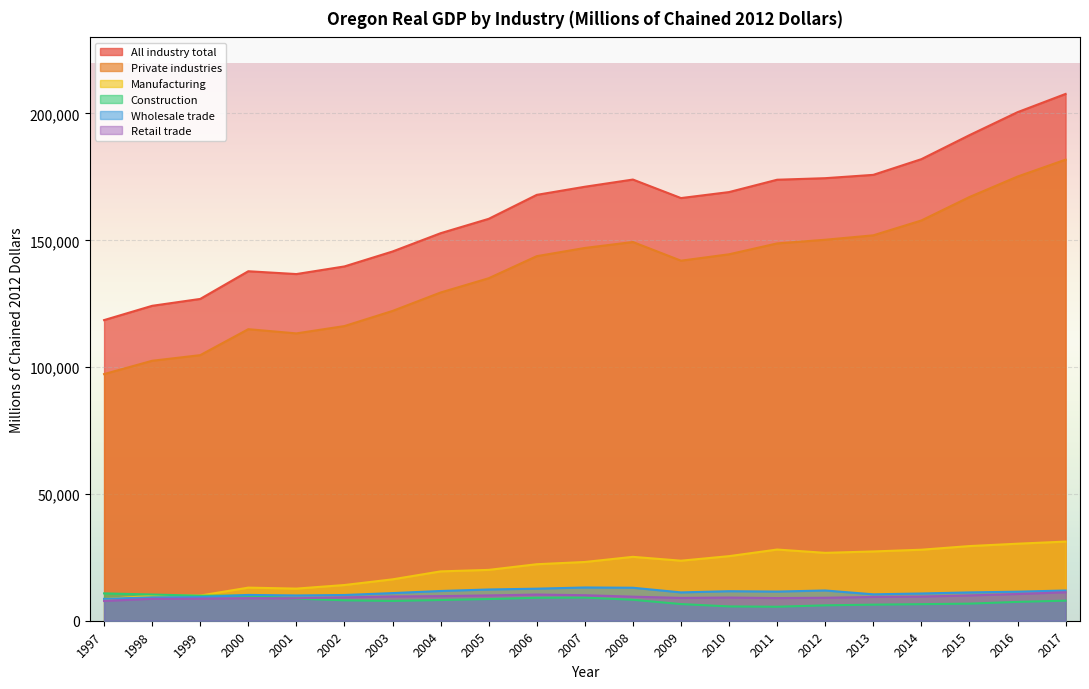

Which series changed the most between 2000 and 2004?

All industry total